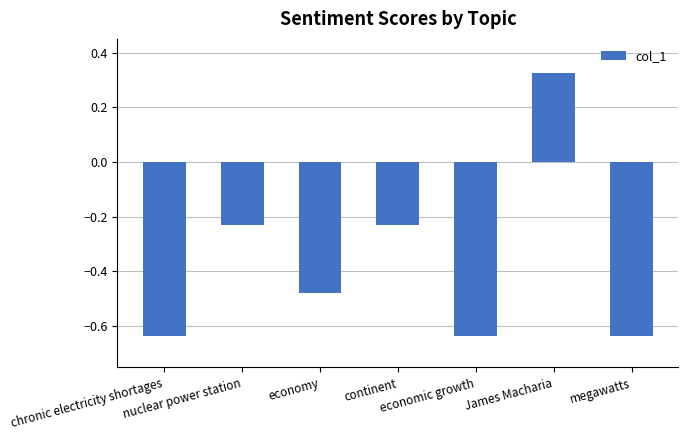

What is the difference between the maximum and minimum values?

1.0